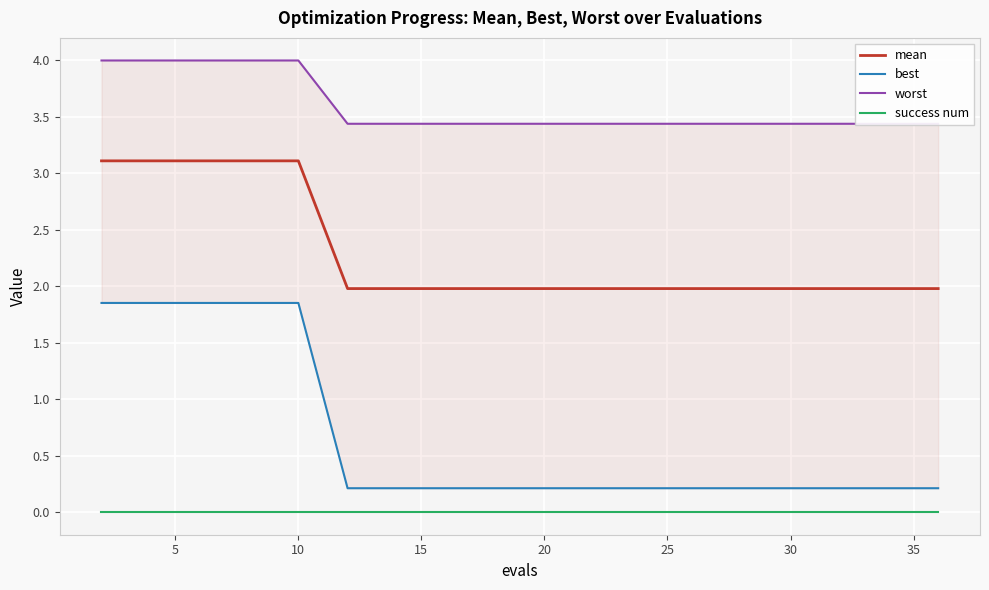

True or false: mean and success num intersect in this chart.

False